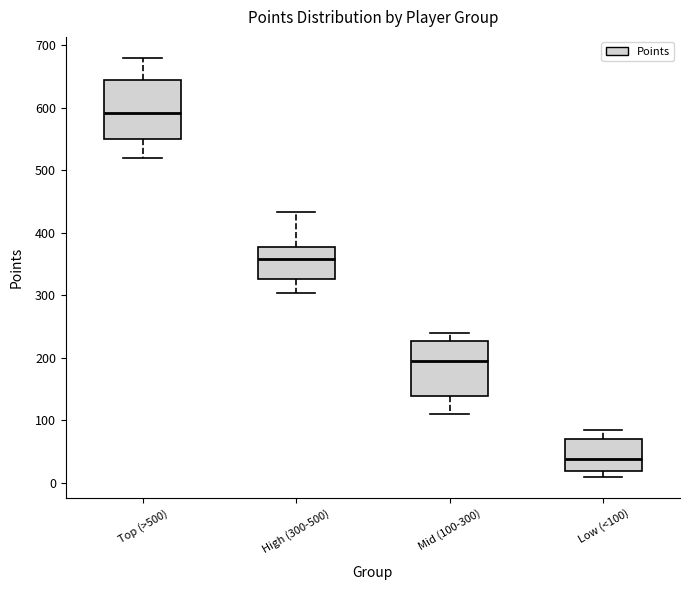

Where is the lower edge of the box for High (300-500) on the y-axis? The values are not printed on the chart, so give them approximately, as read against the axis.

330